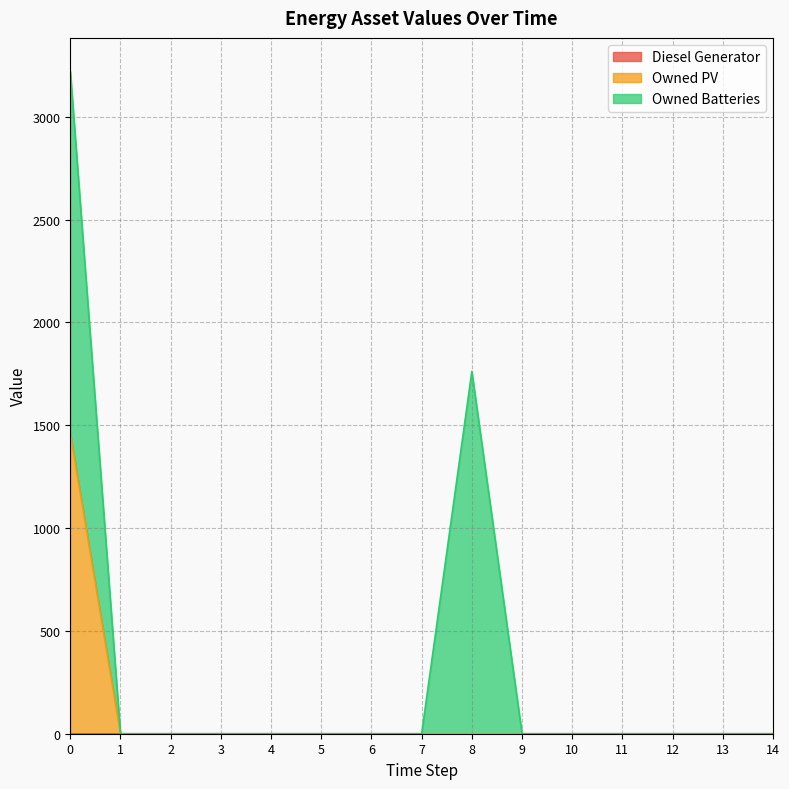

How many lines are shown in the chart?

3